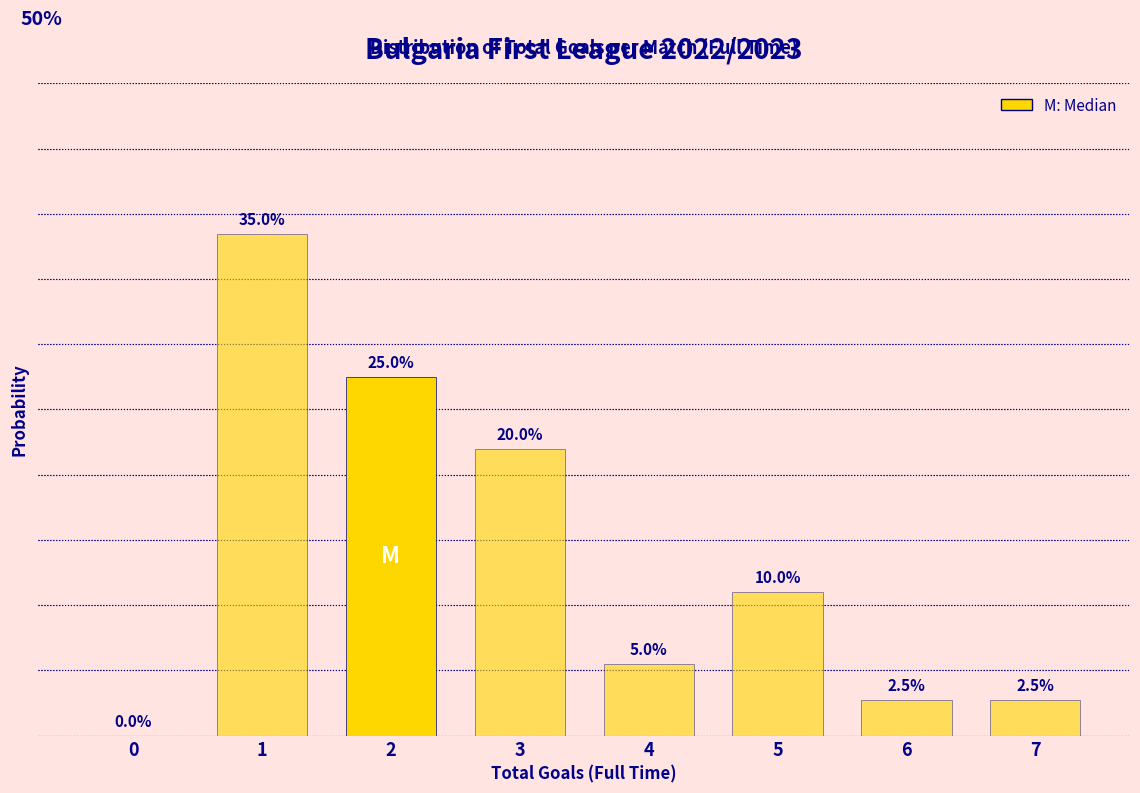

Are the bars horizontal?

No